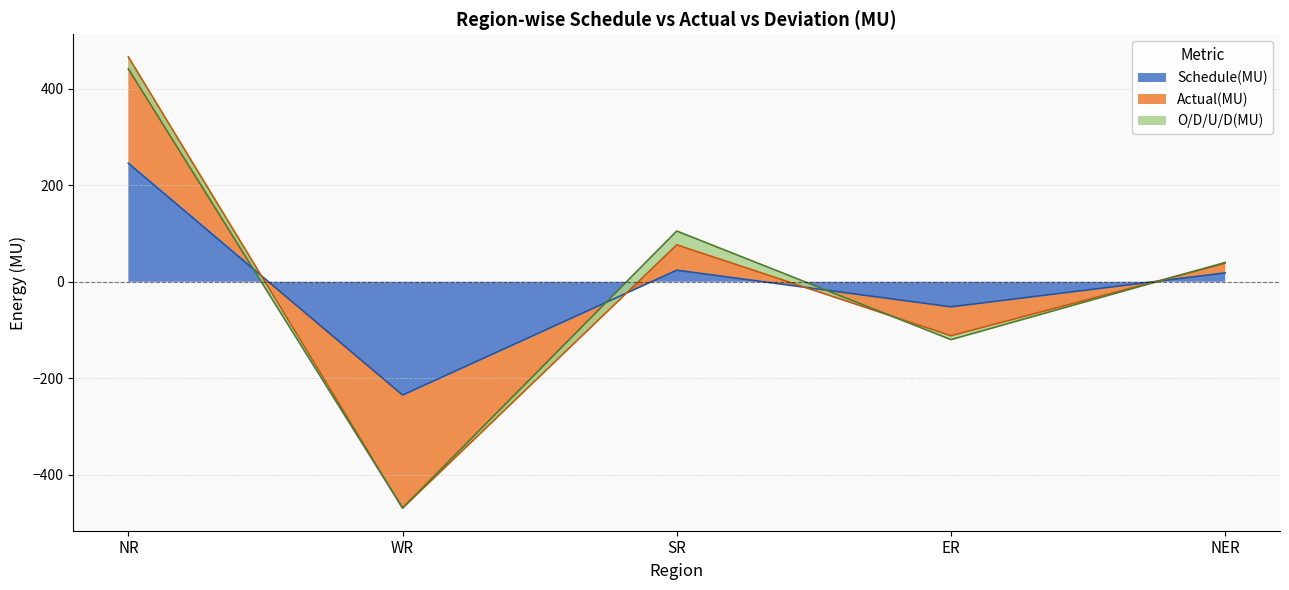

What is the label of the 2nd point from the right?

ER